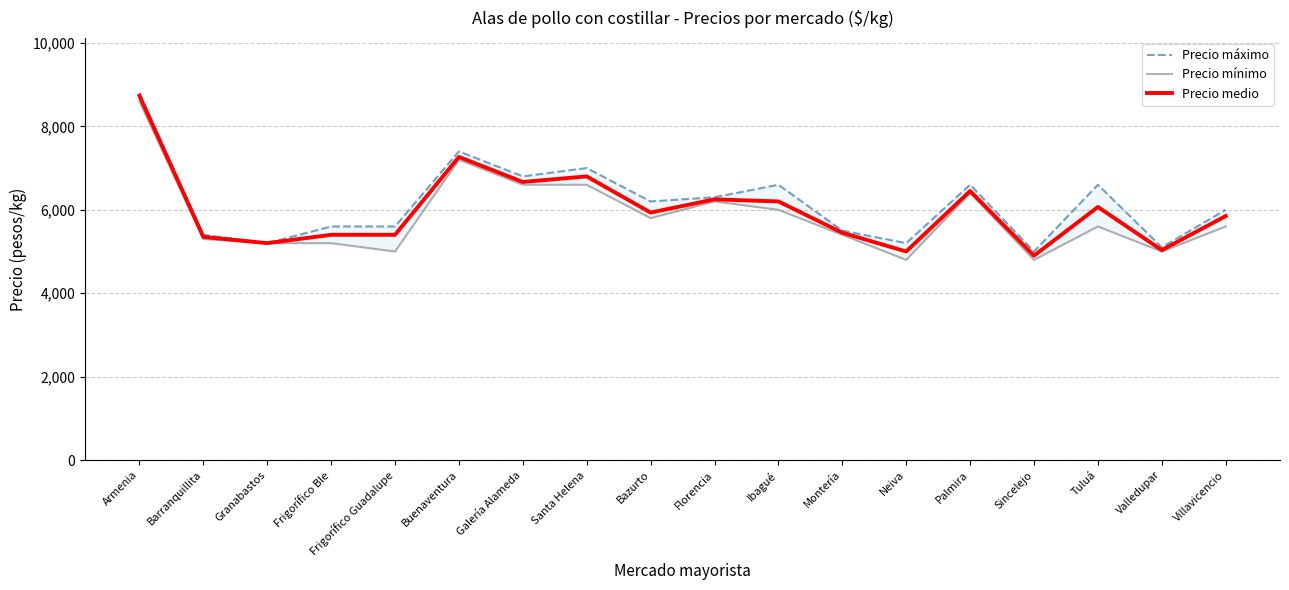

Where is the first local minimum for Precio mínimo?

Frigorífico Guadalupe